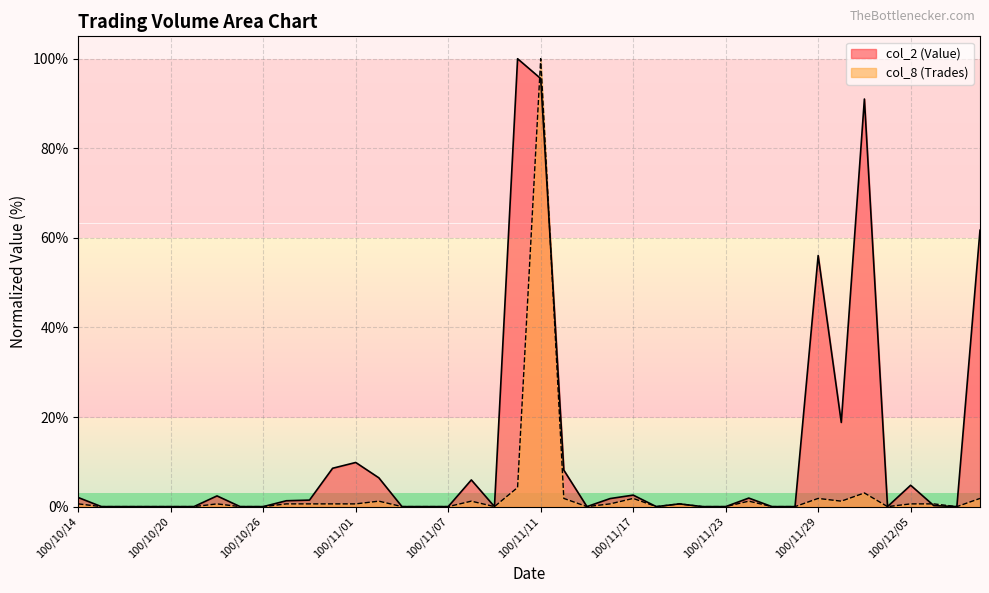

Does the chart have visible grid lines?

Yes